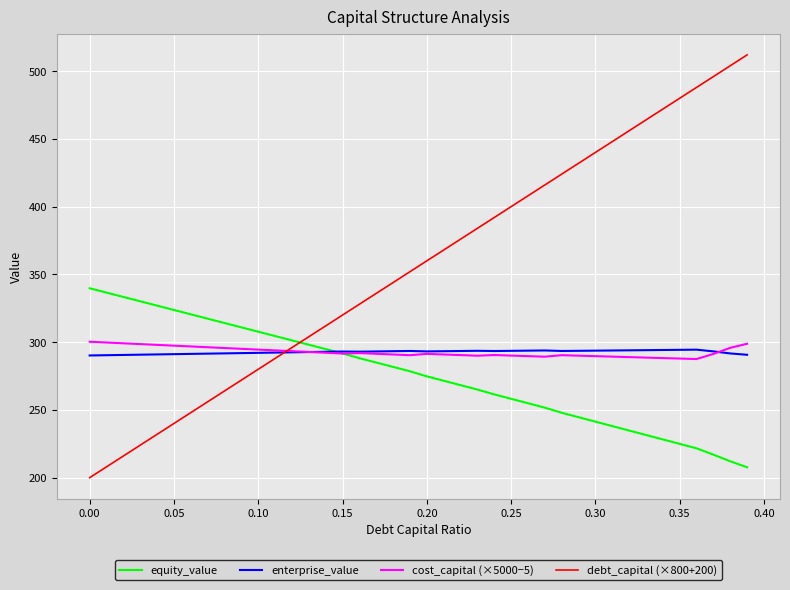

What is the greatest value displayed?

512.0